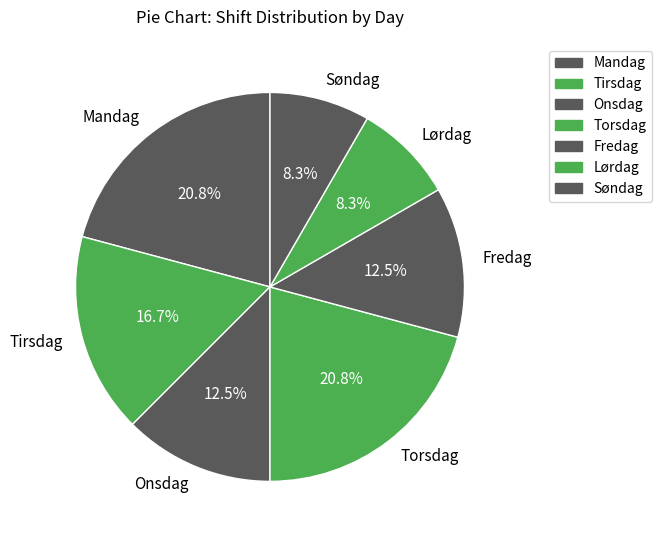

Approximately how many times larger is the value at Torsdag compared to Fredag?

1.7